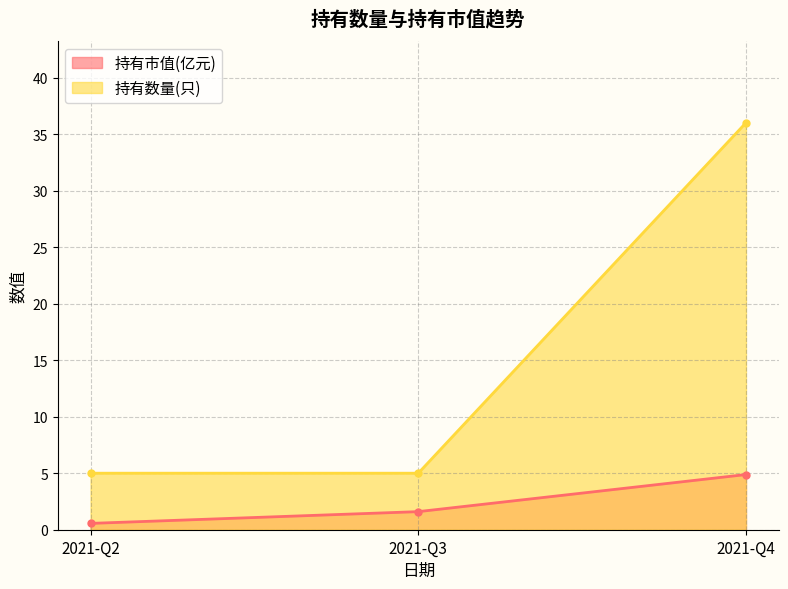

Which label corresponds to the smallest value in the chart?

2021-Q2